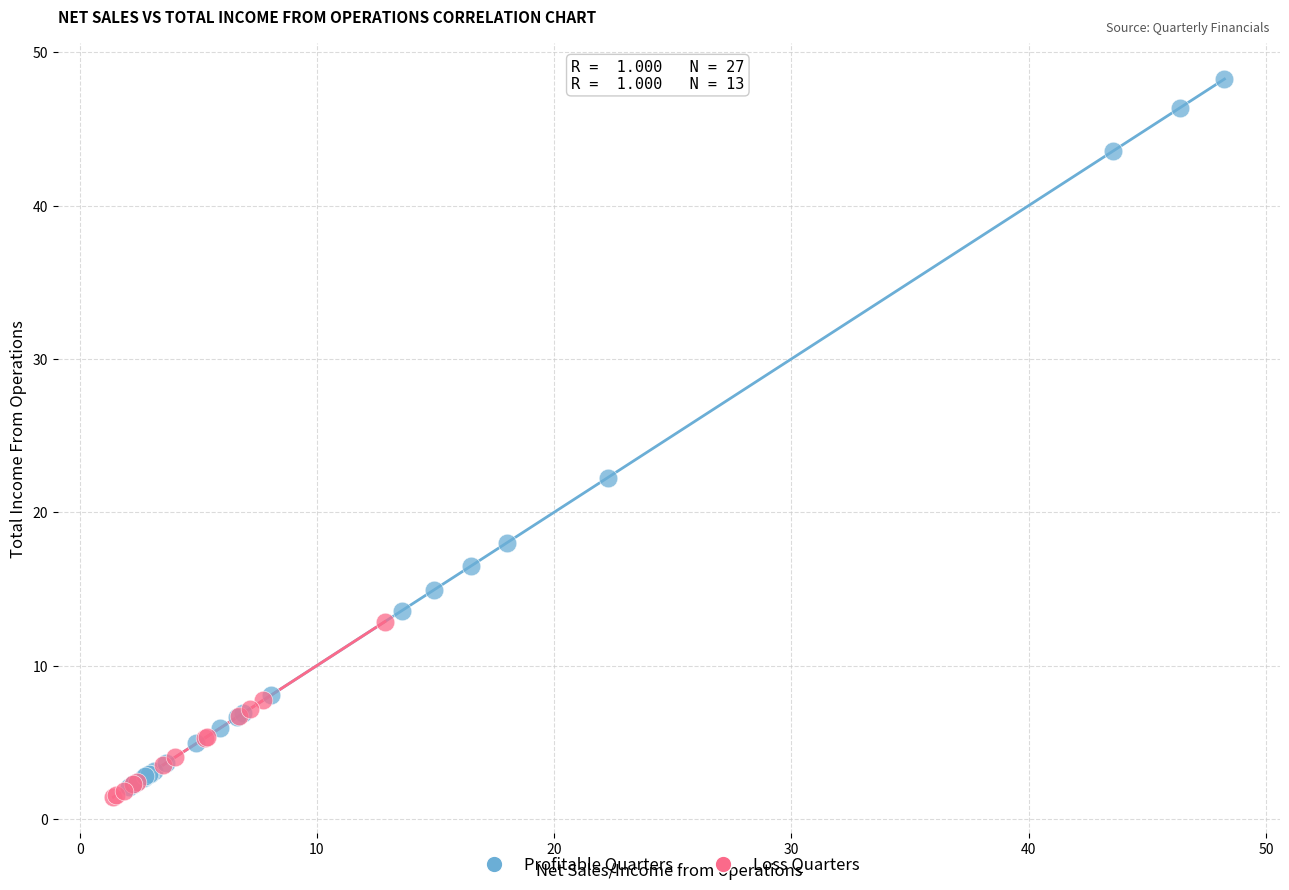

Which series contains the lowest Y value?

Loss Quarters